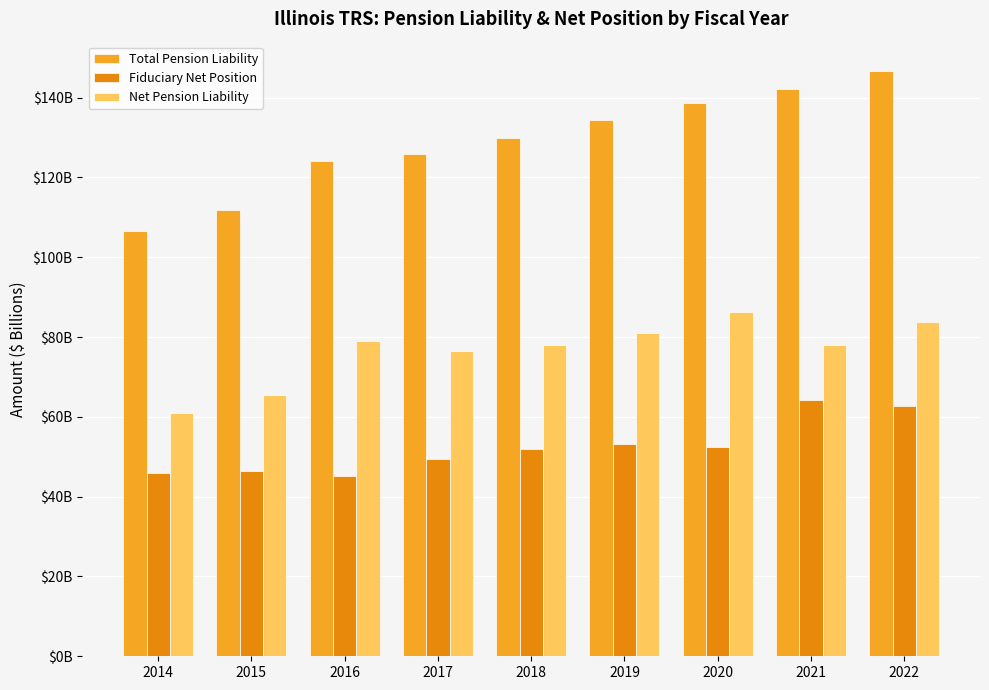

The value of Net Pension Liability at 2014 is 60.9. True or false?

True